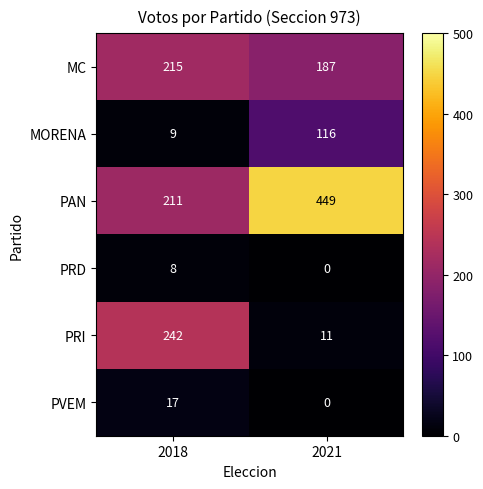

What is the total value across all series at 2018?

702